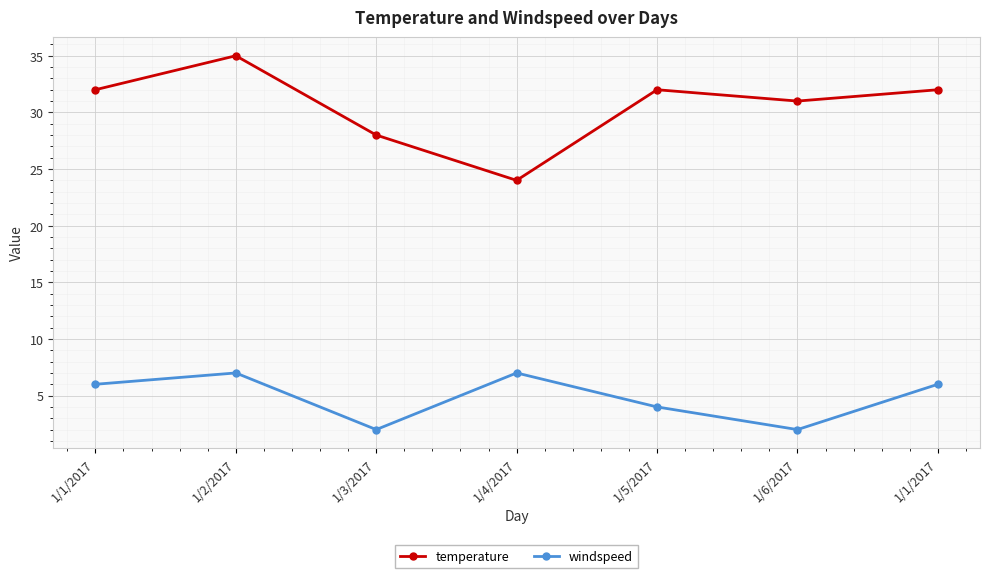

The temperature series shows 32 at 1/1/2017. True or false?

True